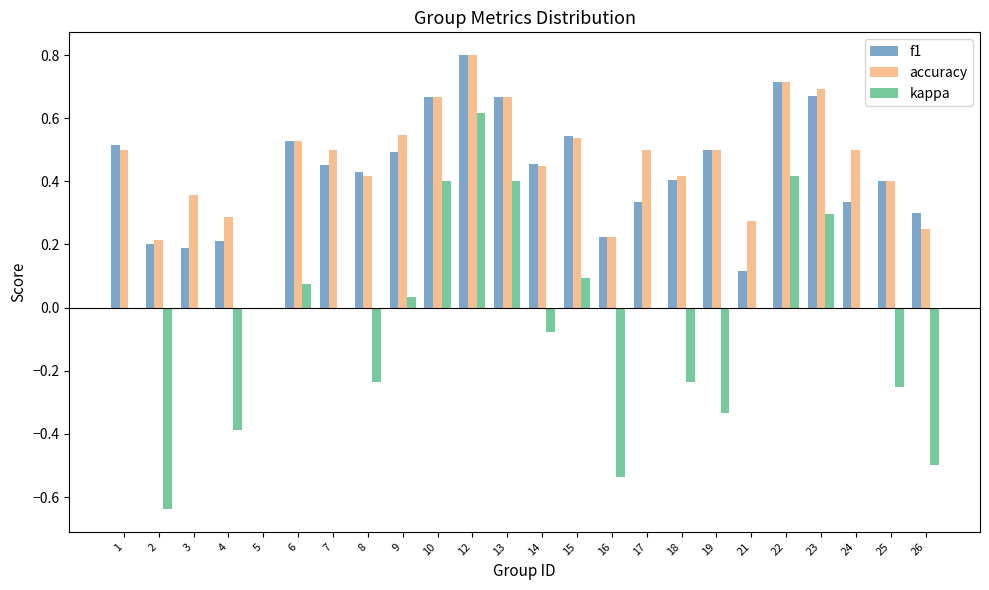

Where is accuracy nearest to the value 0?

5